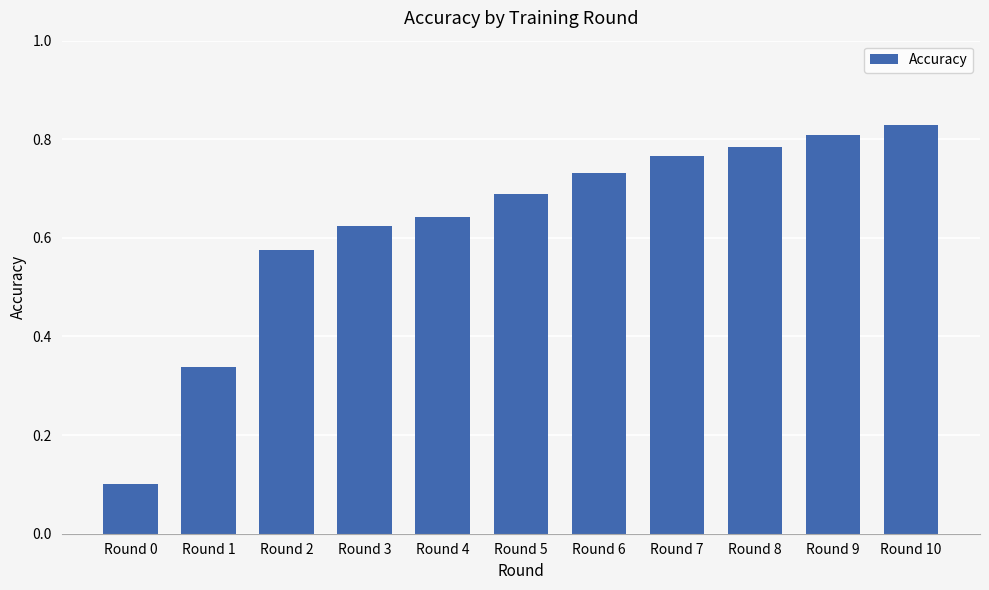

The chart shows a value of 0.4 at Round 10. True or false?

False